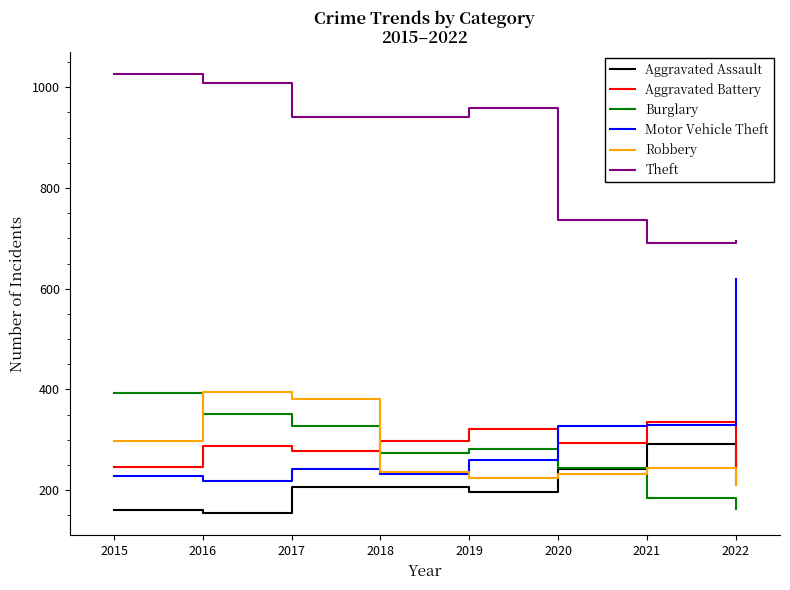

Between which two adjacent categories do Burglary and Robbery first intersect?

2015 and 2016